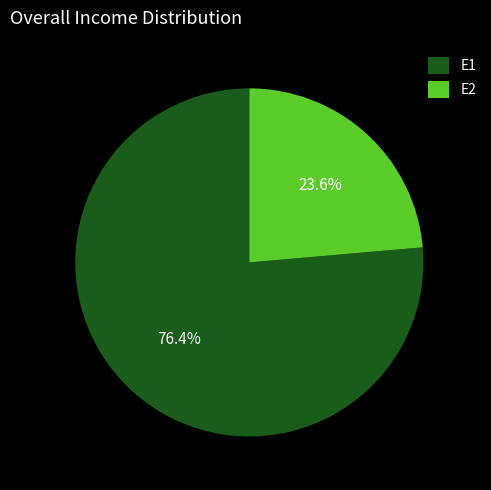

To the nearest percent, what is the difference between the E2 and E1 slice percentages?

53%